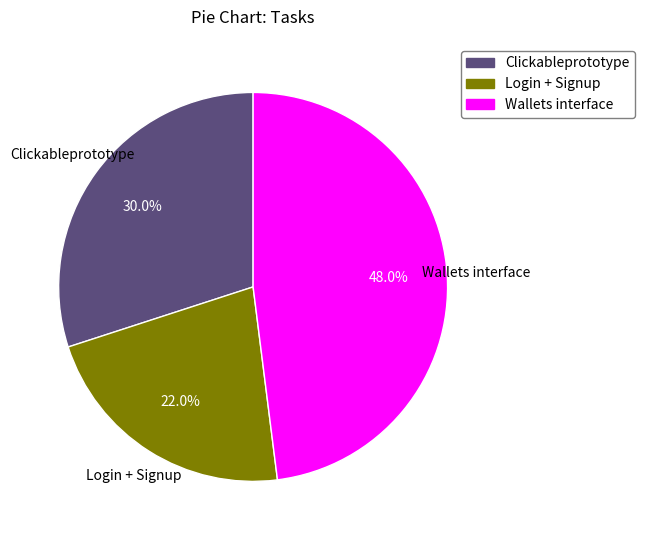

Is there a majority slice in this chart?

No